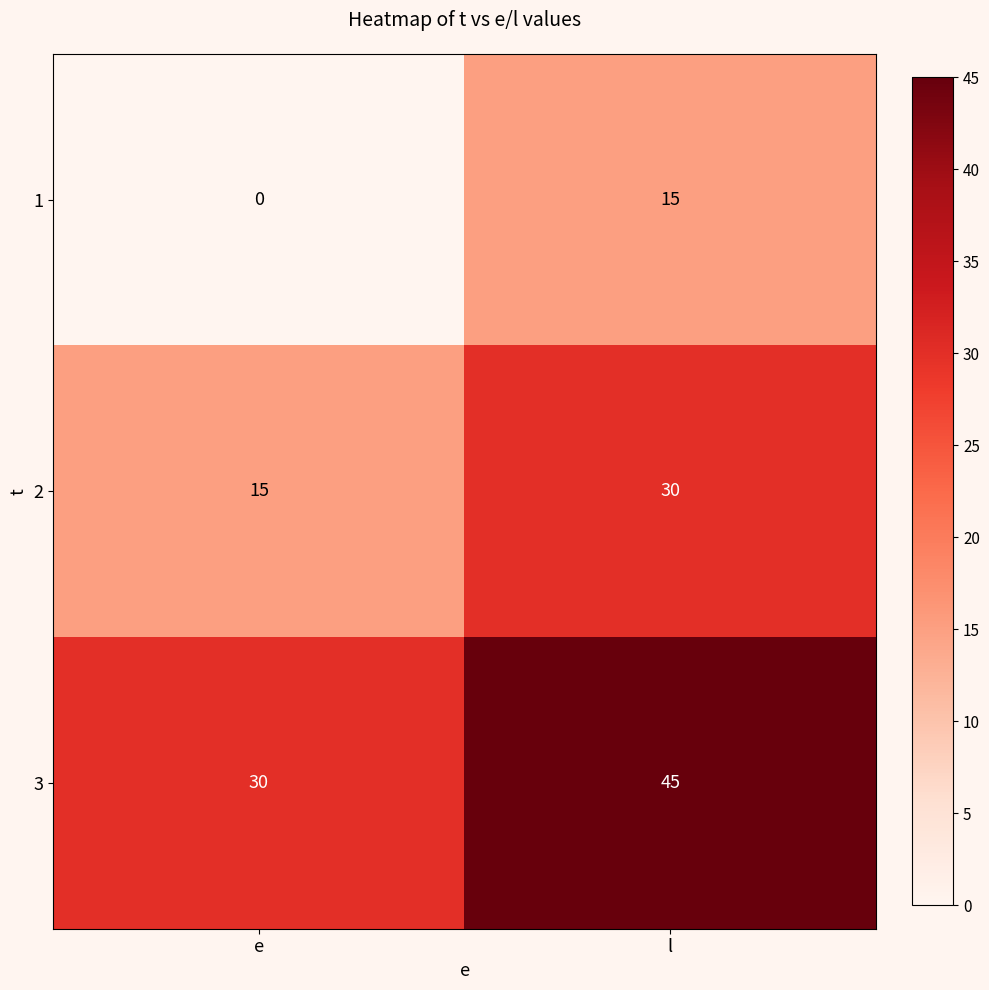

Rank the series at l from lowest to highest value.

1, 2, 3